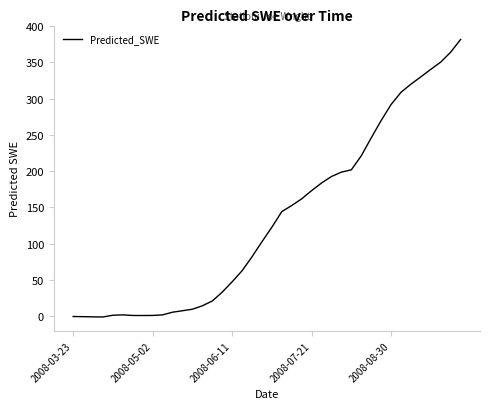

What is the difference between the maximum and minimum values?

382.7